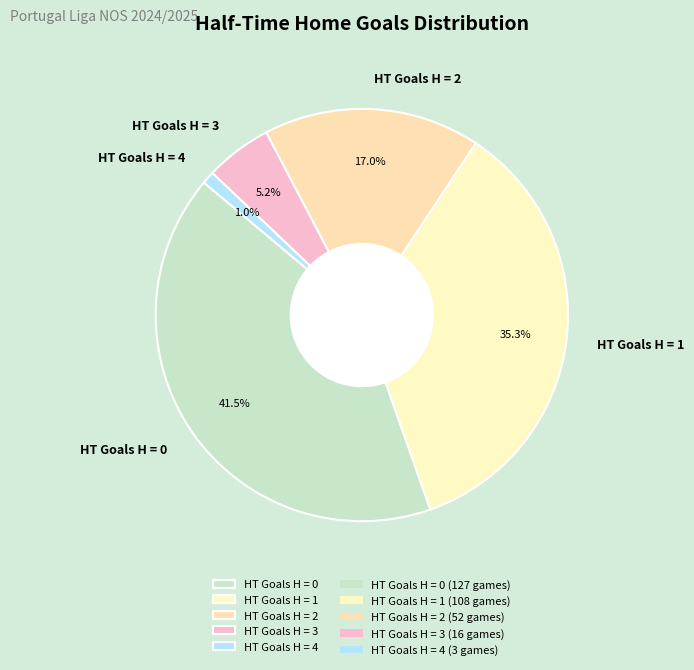

Does any single category account for the majority?

No